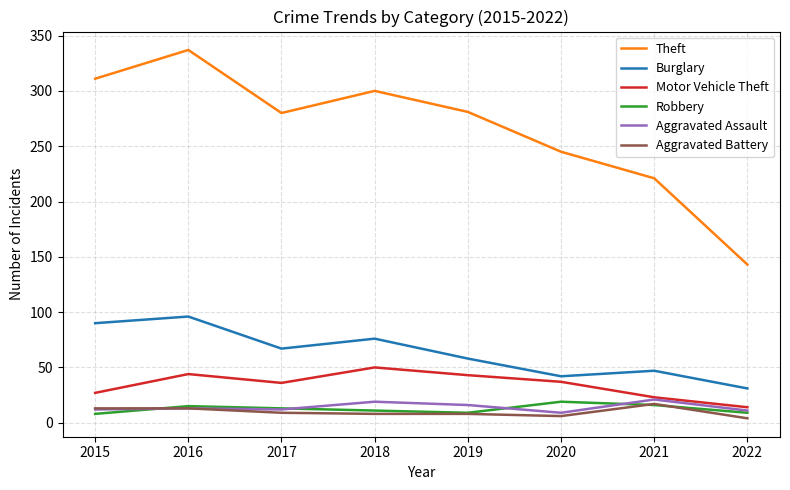

What is the approximate value of Robbery at 2021?

16